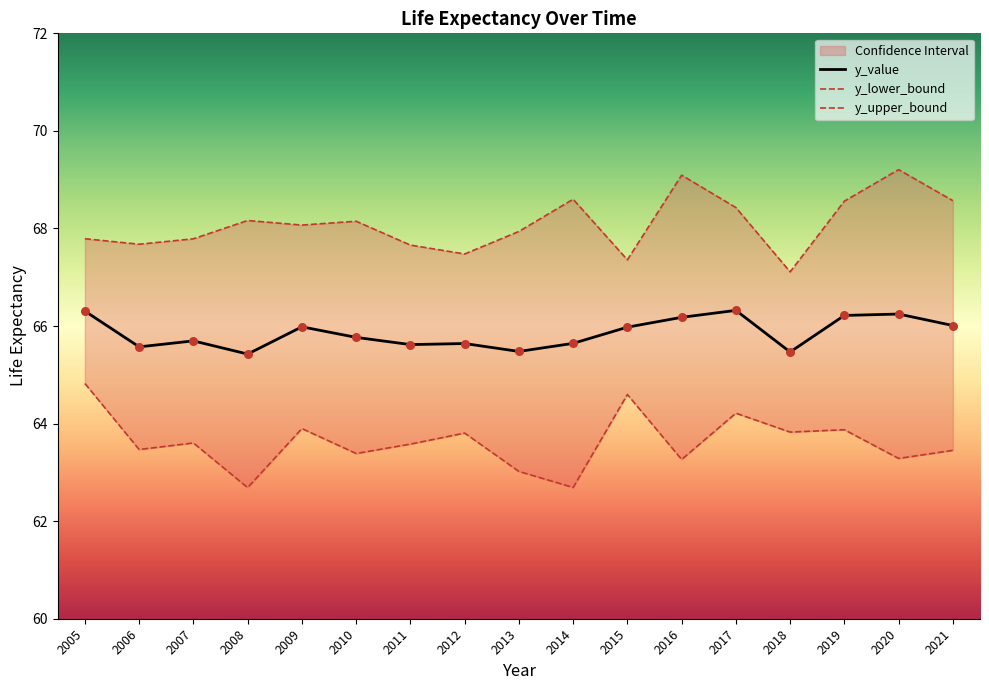

At which category is the sum across all series the highest?

2017